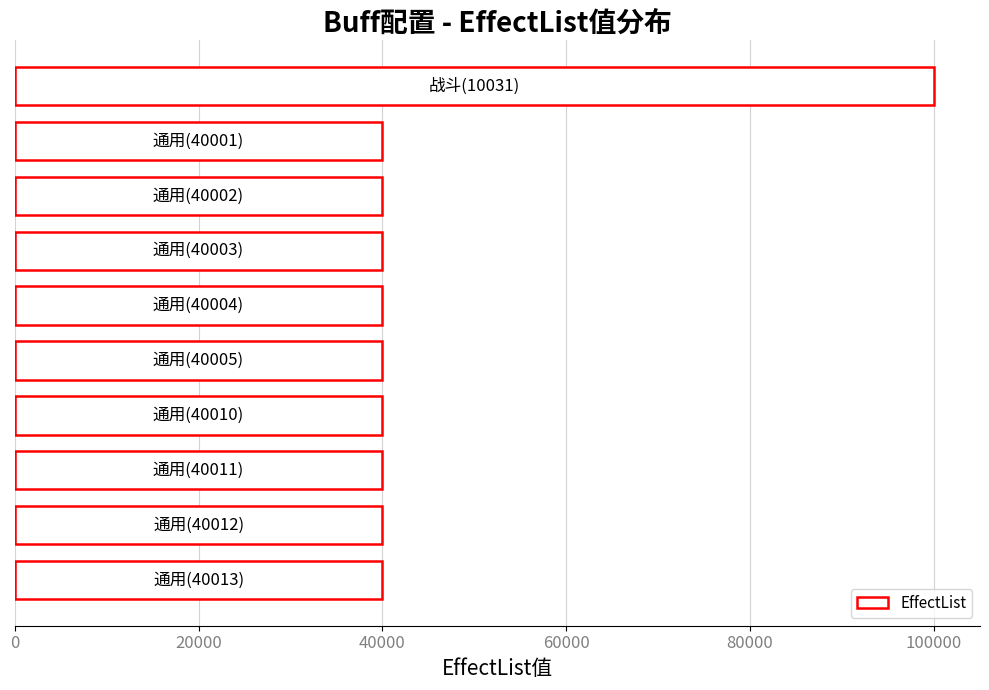

What is the value of the 3rd bar from the top?

40002